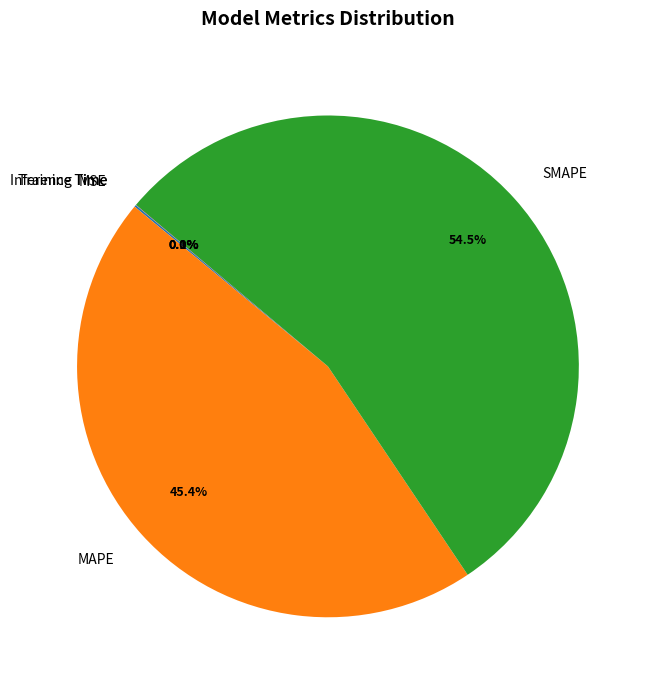

What portion of the pie excludes SMAPE?

45.5%